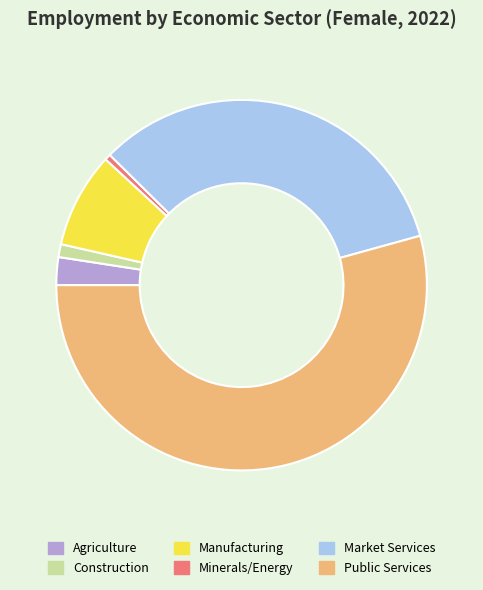

Rank the categories by value from lowest to highest.

Minerals/Energy, Construction, Agriculture, Manufacturing, Market Services, Public Services